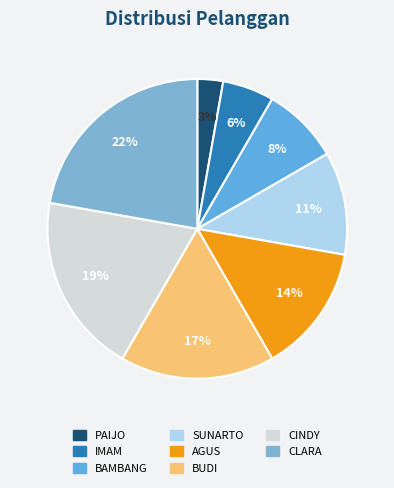

How many slices are in this pie chart?

8